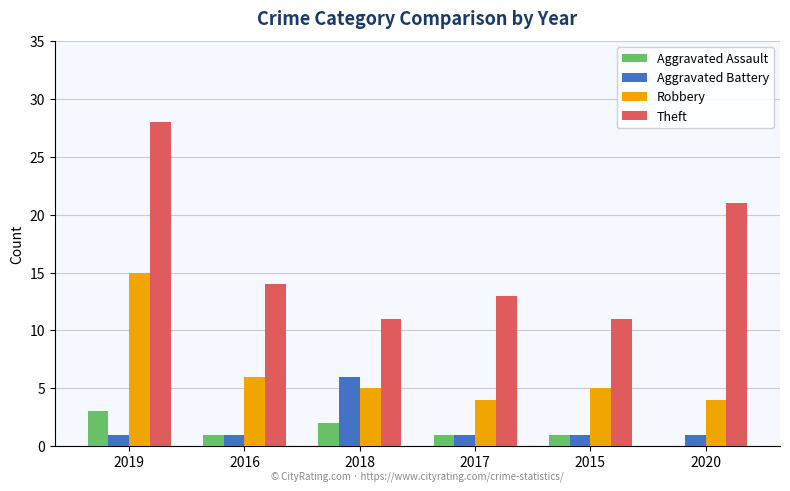

What are all the series names shown in the legend?

Aggravated Assault, Aggravated Battery, Robbery, Theft